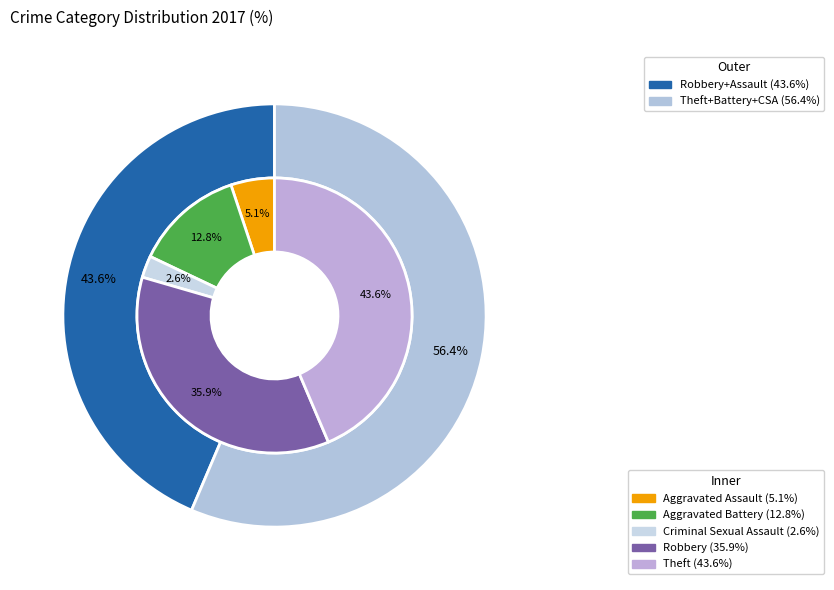

Count the number of slices in the pie.

5